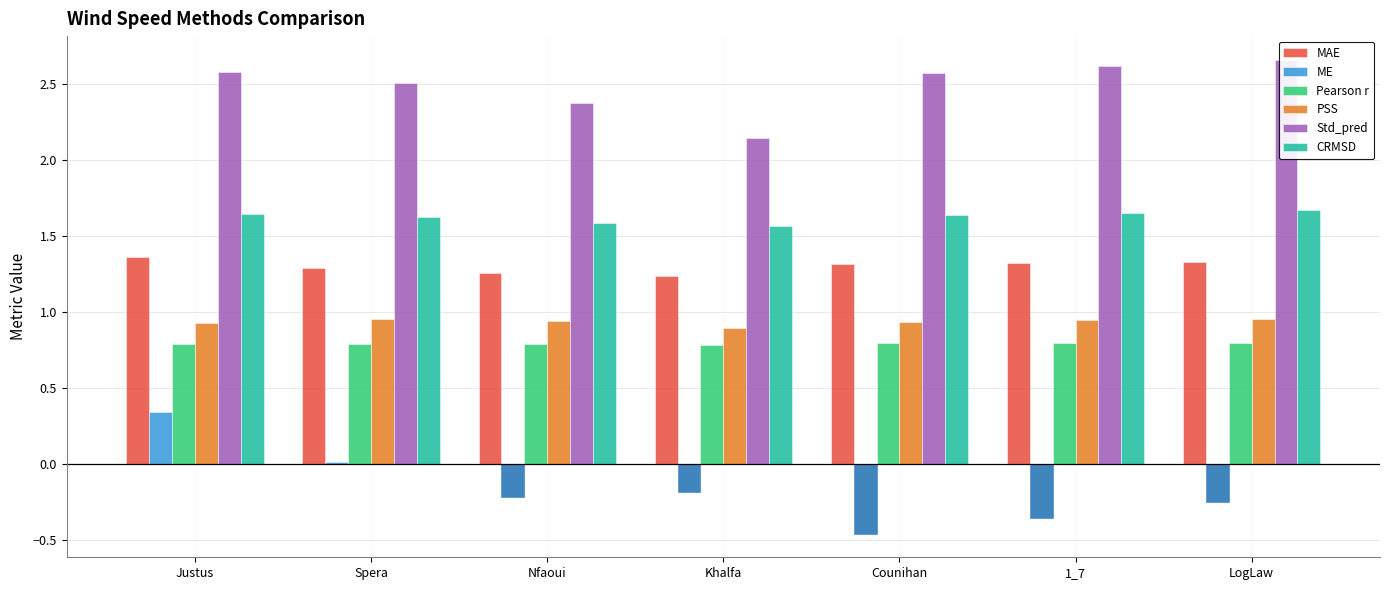

How many groups of bars are there?

7